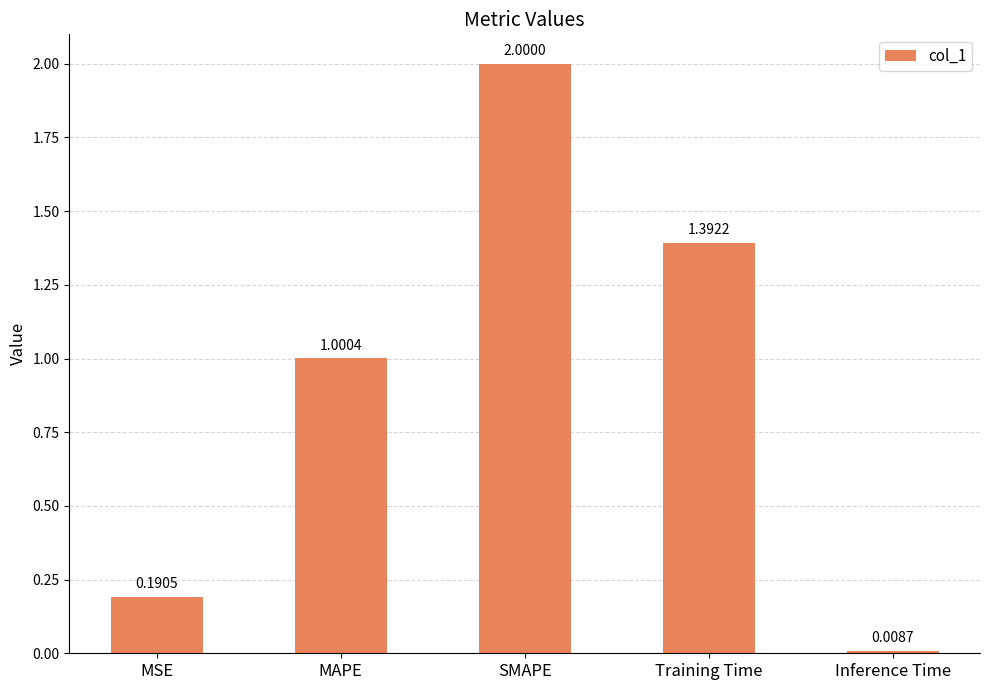

What position from the left is MAPE?

2